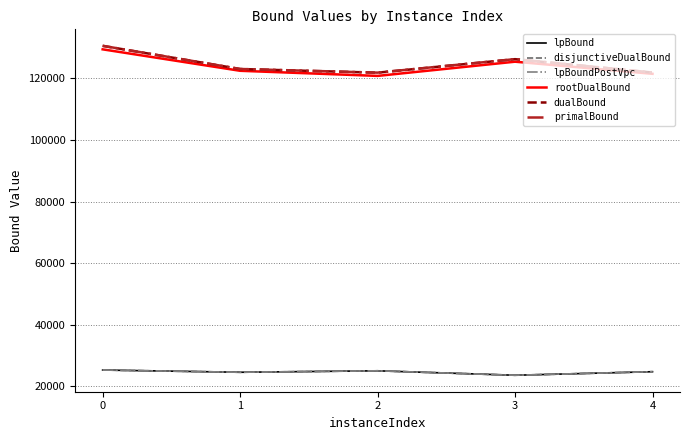

How many lines are shown in the chart?

6